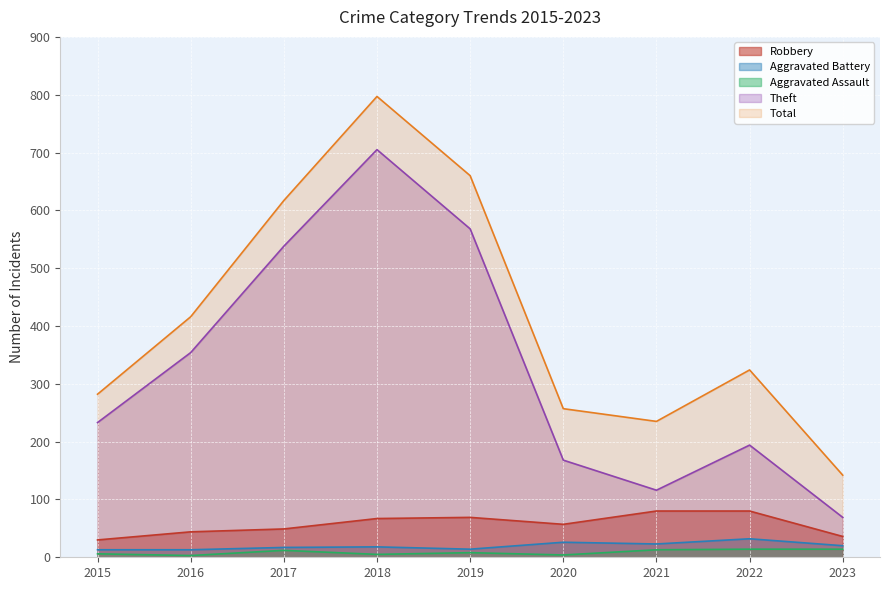

Between 2019 and 2021, which is larger?

2021